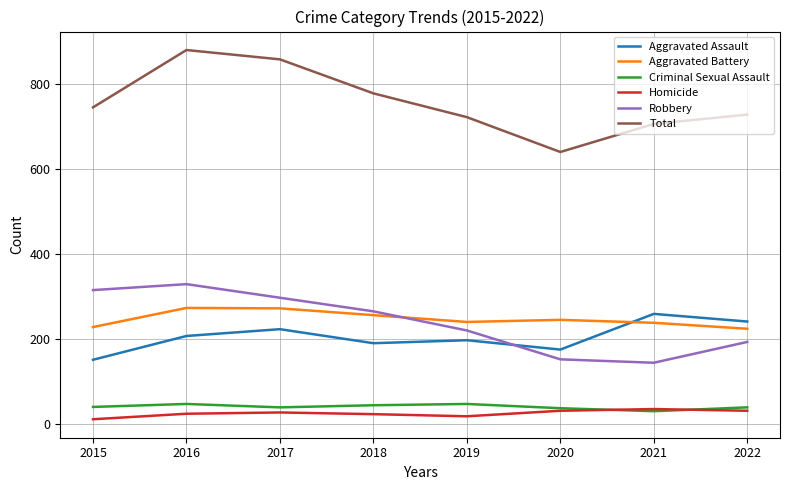

True or false: Aggravated Battery and Aggravated Assault intersect in this chart.

True